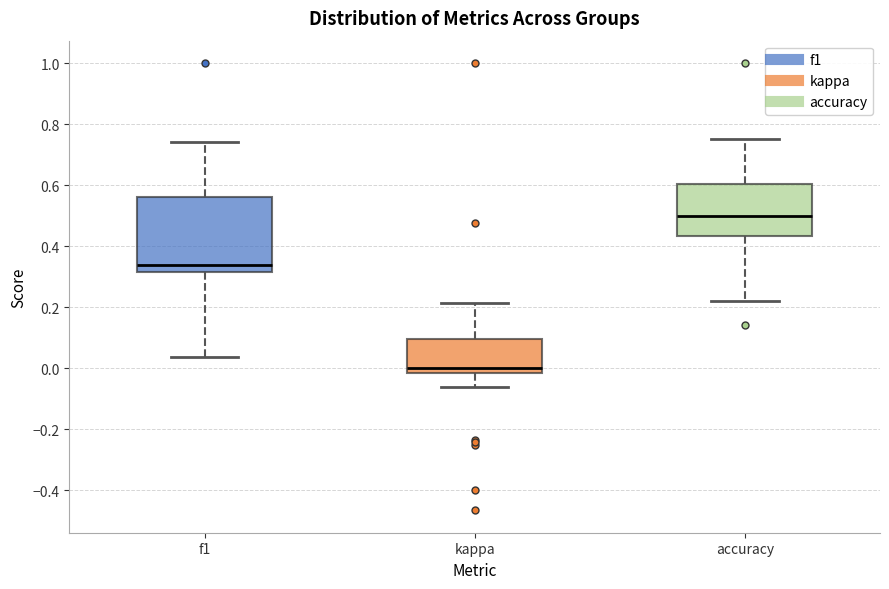

Which box's median line is the highest?

accuracy